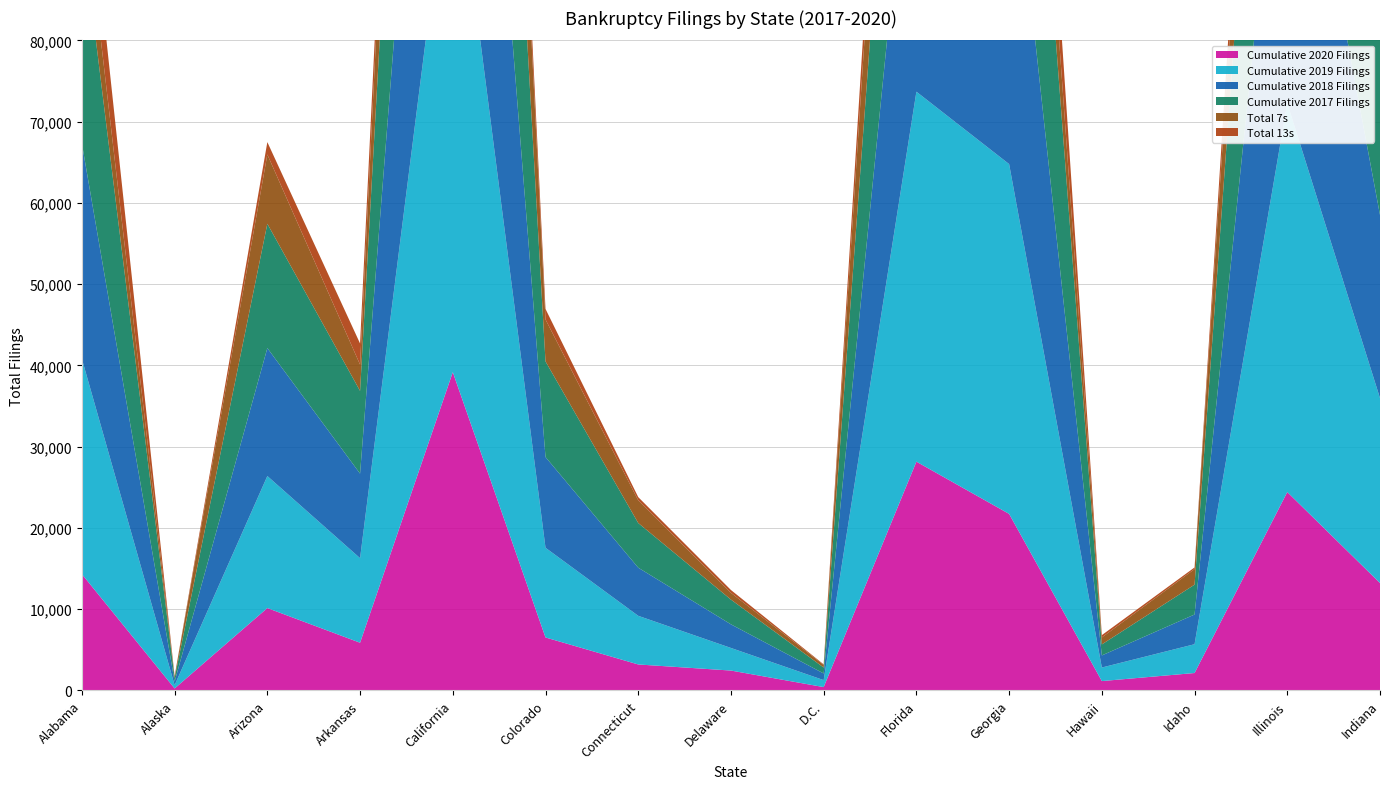

Reading right to left, extract all data points from this chart.

Cumulative 2020 Filings: 13216	24411	2141	1149	21724	28153	409	2444	3194	6517	39166	5868	10136	240	14309
Cumulative 2019 Filings: 22751	47861	3545	1667	43050	45529	858	2780	5986	11037	67152	10407	16247	400	26486
Cumulative 2018 Filings: 22536	47277	3655	1490	44925	42463	816	2907	5923	11169	66196	10409	15748	441	26498
Cumulative 2017 Filings: 22626	50402	3674	1356	45787	41137	732	3044	5498	11765	68132	10177	15299	450	26669
Total 7s: 9444	17522	1917	855	10654	20628	318	832	2788	5164	32430	3235	8526	204	6223
Total 13s: 3737	6786	201	287	10941	7129	74	348	400	1291	6315	2600	1524	32	8020